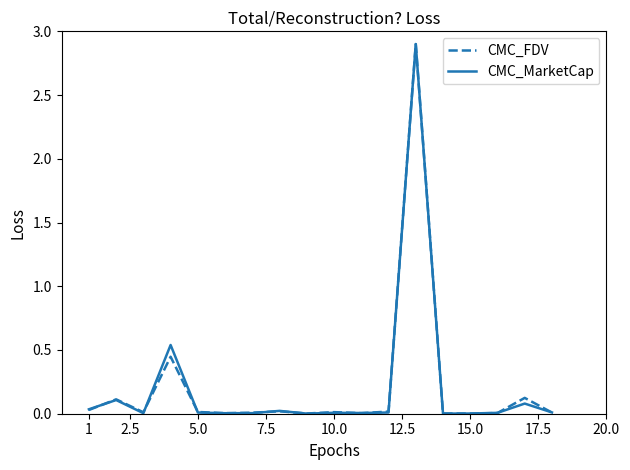

What are all the series names shown in the legend?

CMC_FDV, CMC_MarketCap